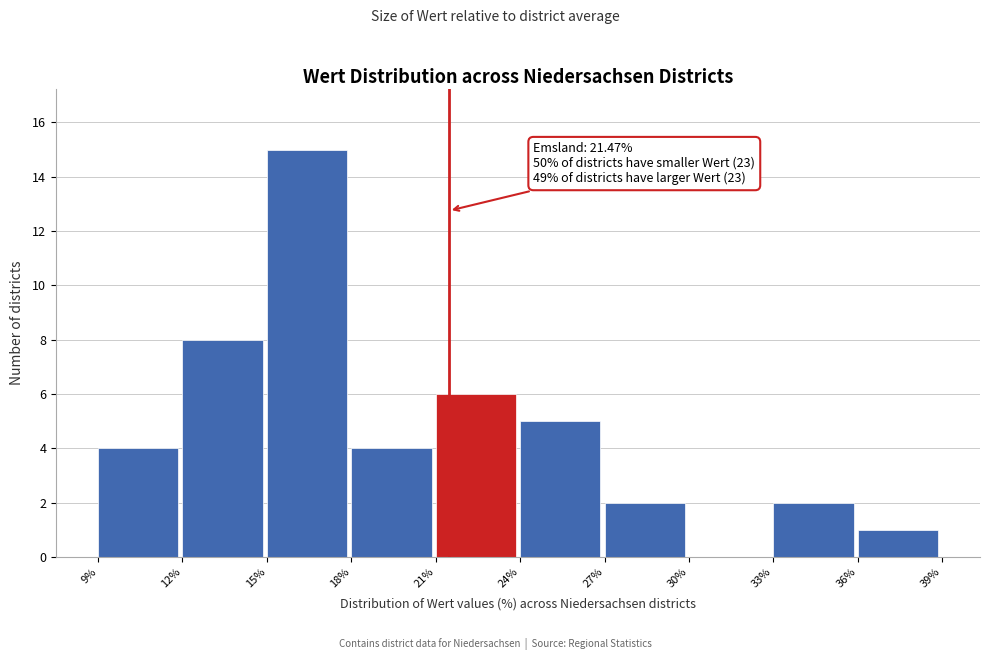

Which range on the x-axis has the tallest bar?

15% to 18%